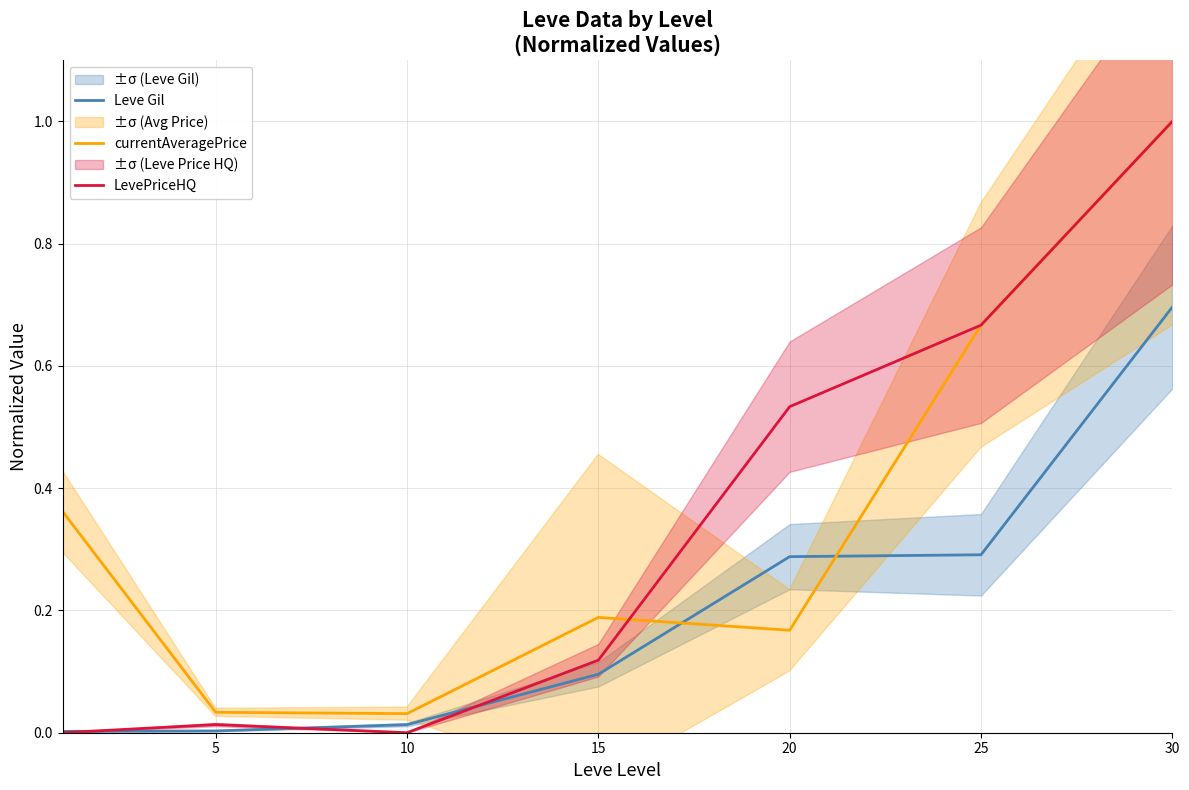

True or false: currentAveragePrice and Leve Gil cross at least once.

True